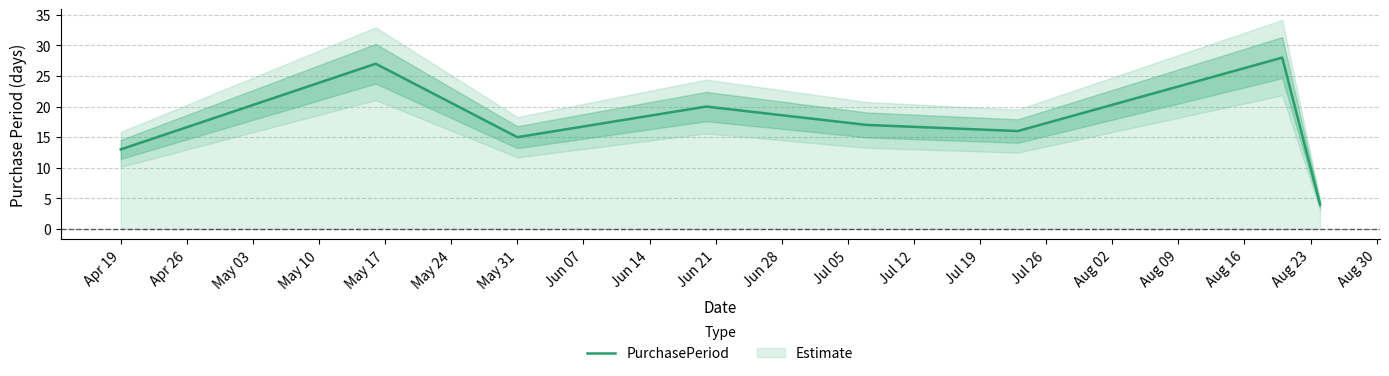

True or false: there are more than 2 points higher than both neighbors.

True